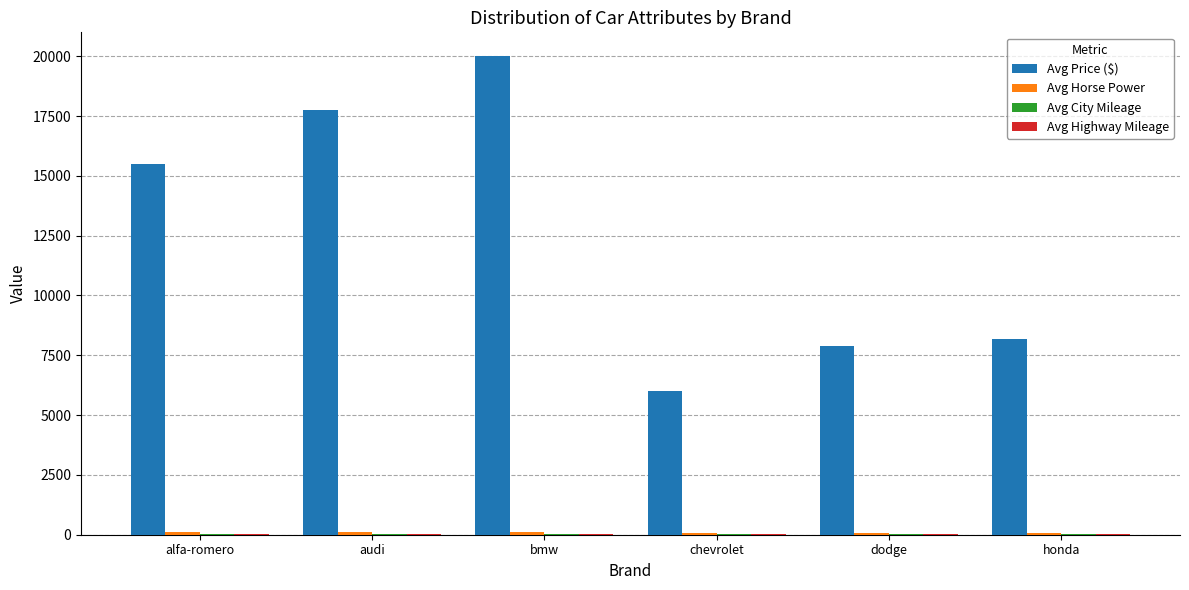

Which series has the largest total across all categories?

Avg Price ($)